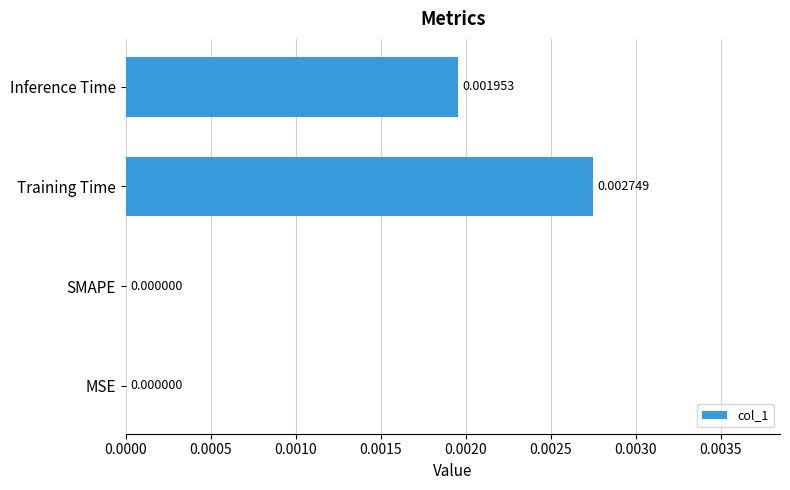

How many data points are above 0?

2